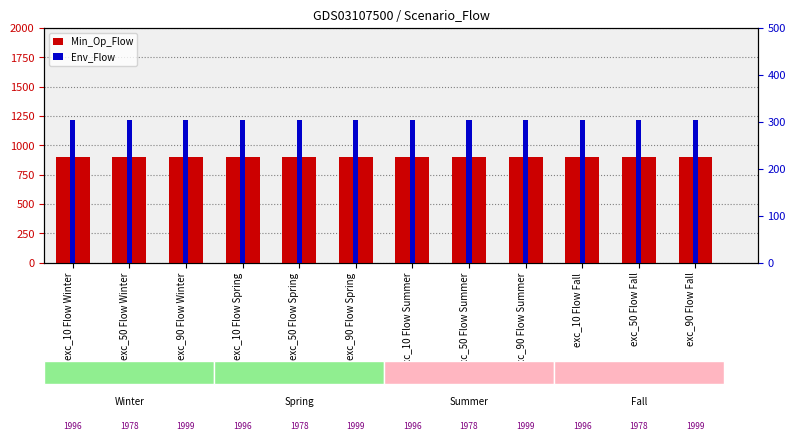

What position from the right is exc_90 Flow Winter?

10